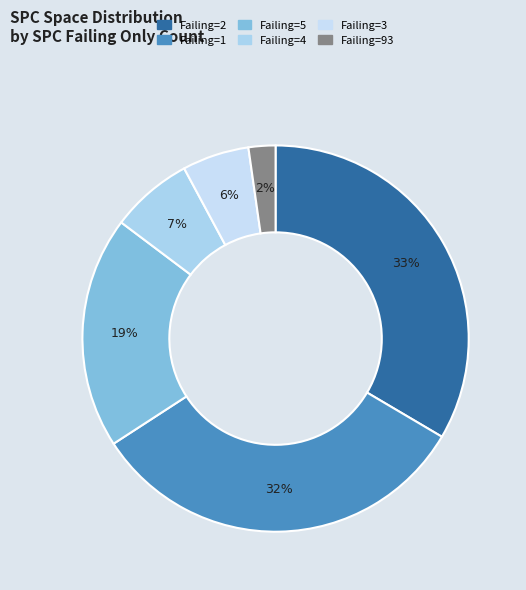

Count the number of slices in the pie.

6